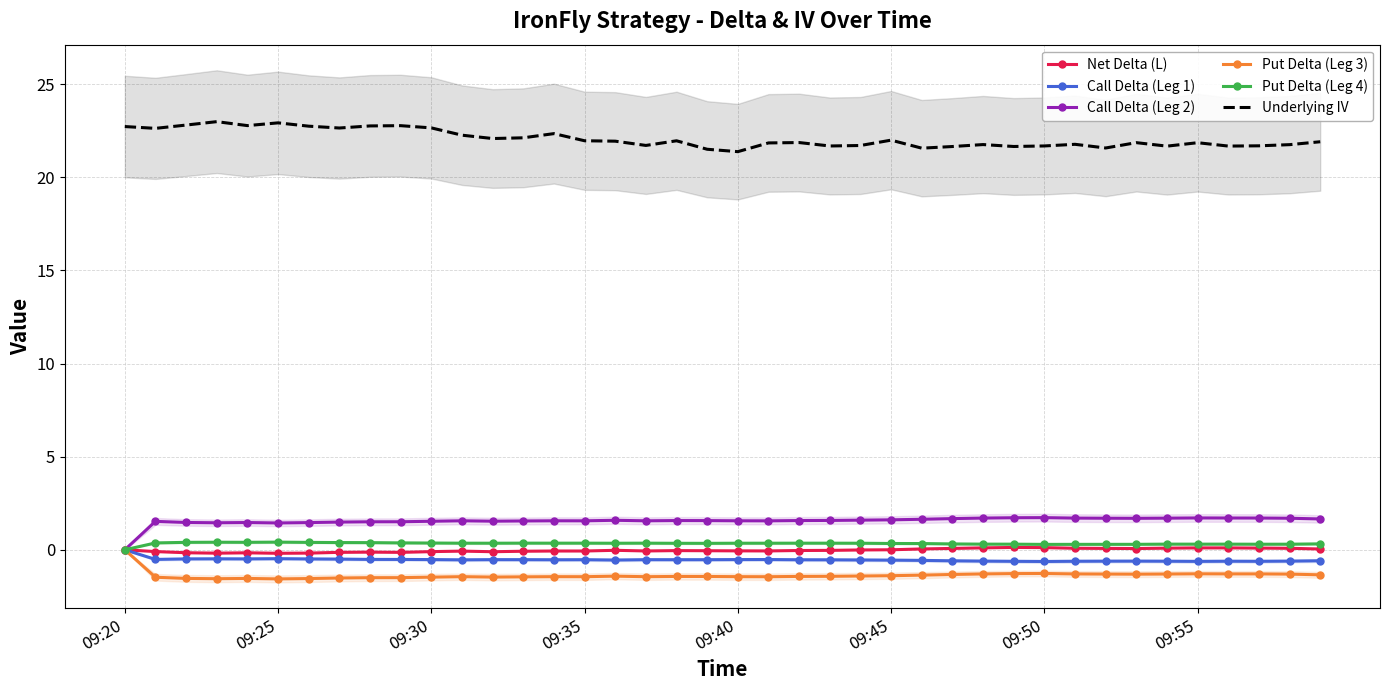

At which label is Put Delta (Leg 4) closest to 0?

09:20